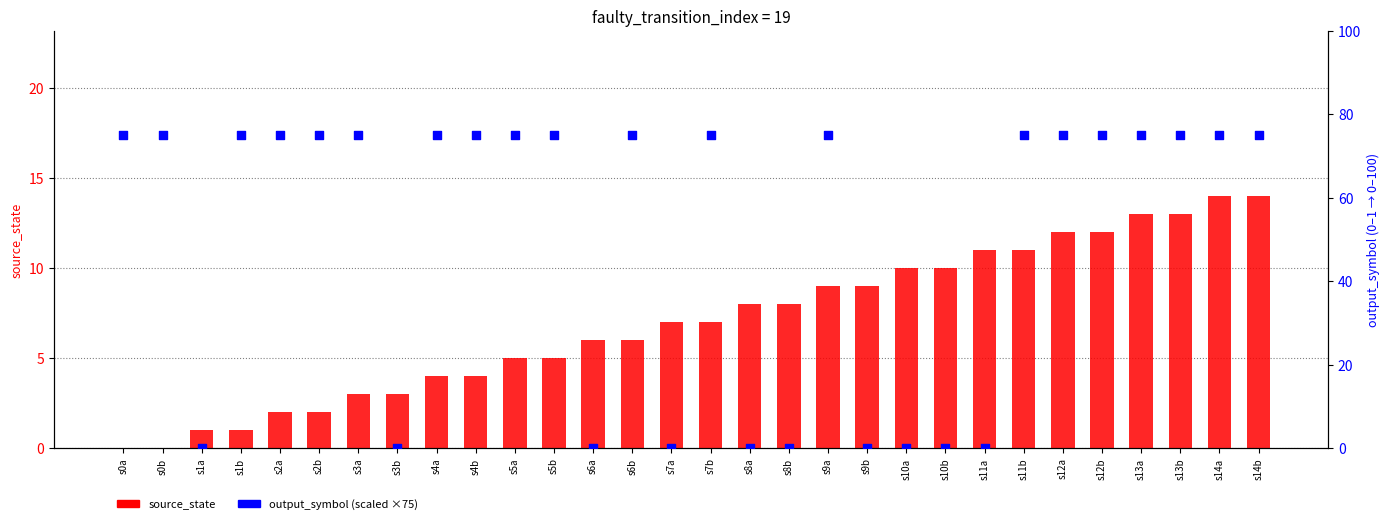

Which series contains the highest Y value?

output_symbol (scaled)